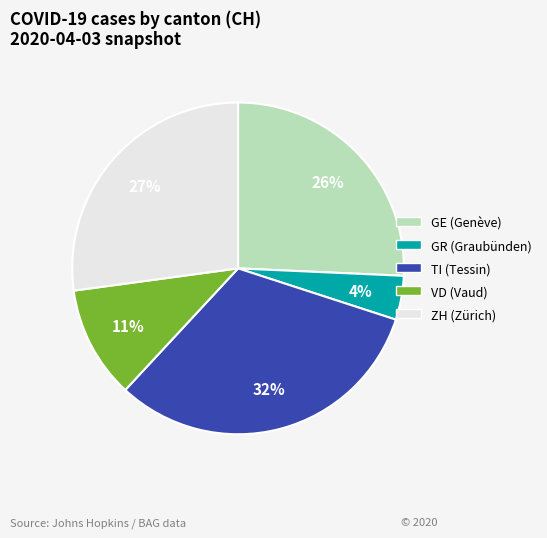

Does any single category account for the majority?

No